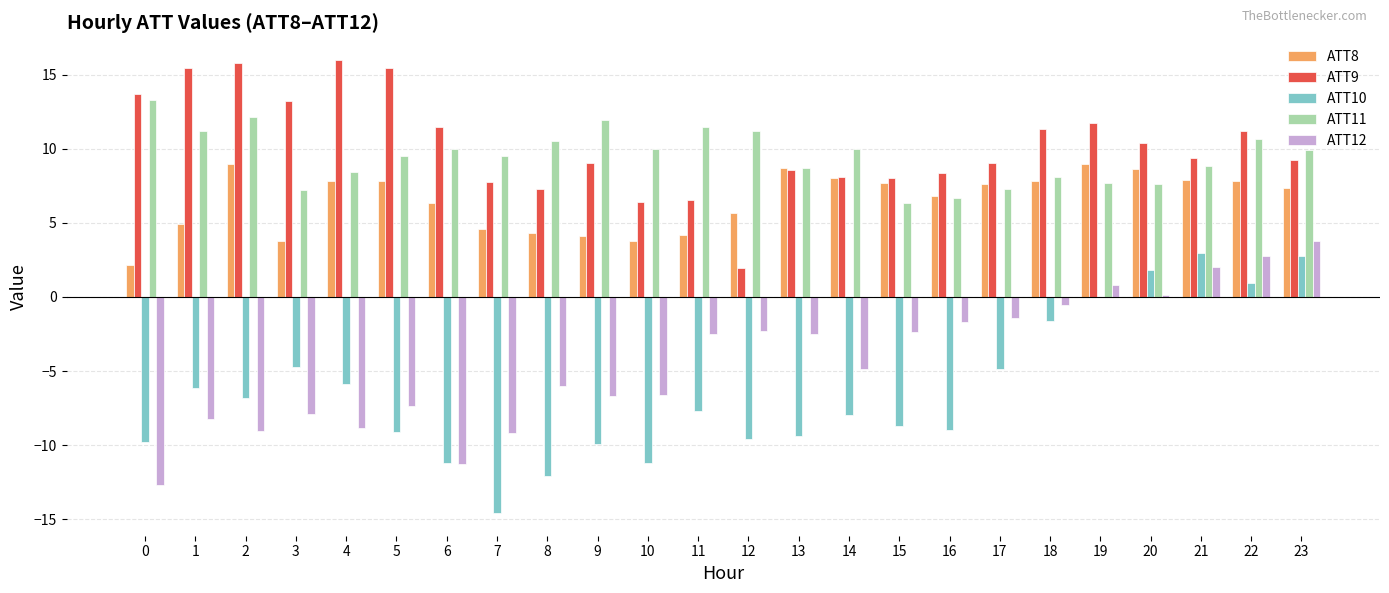

Which category has the highest value in the ATT12 series?

23